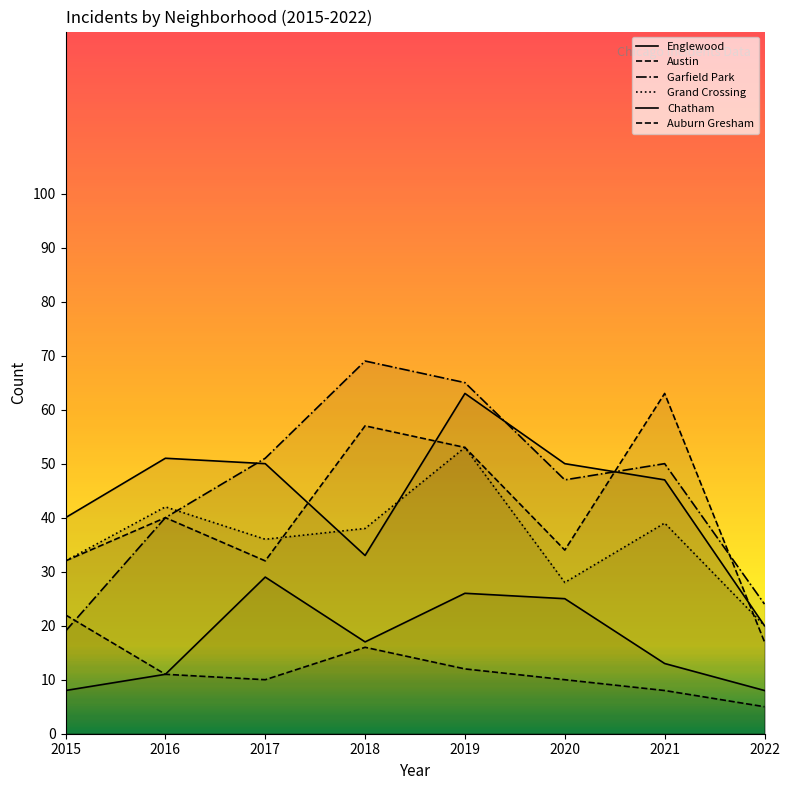

At which label does Grand Crossing reach its peak?

2019